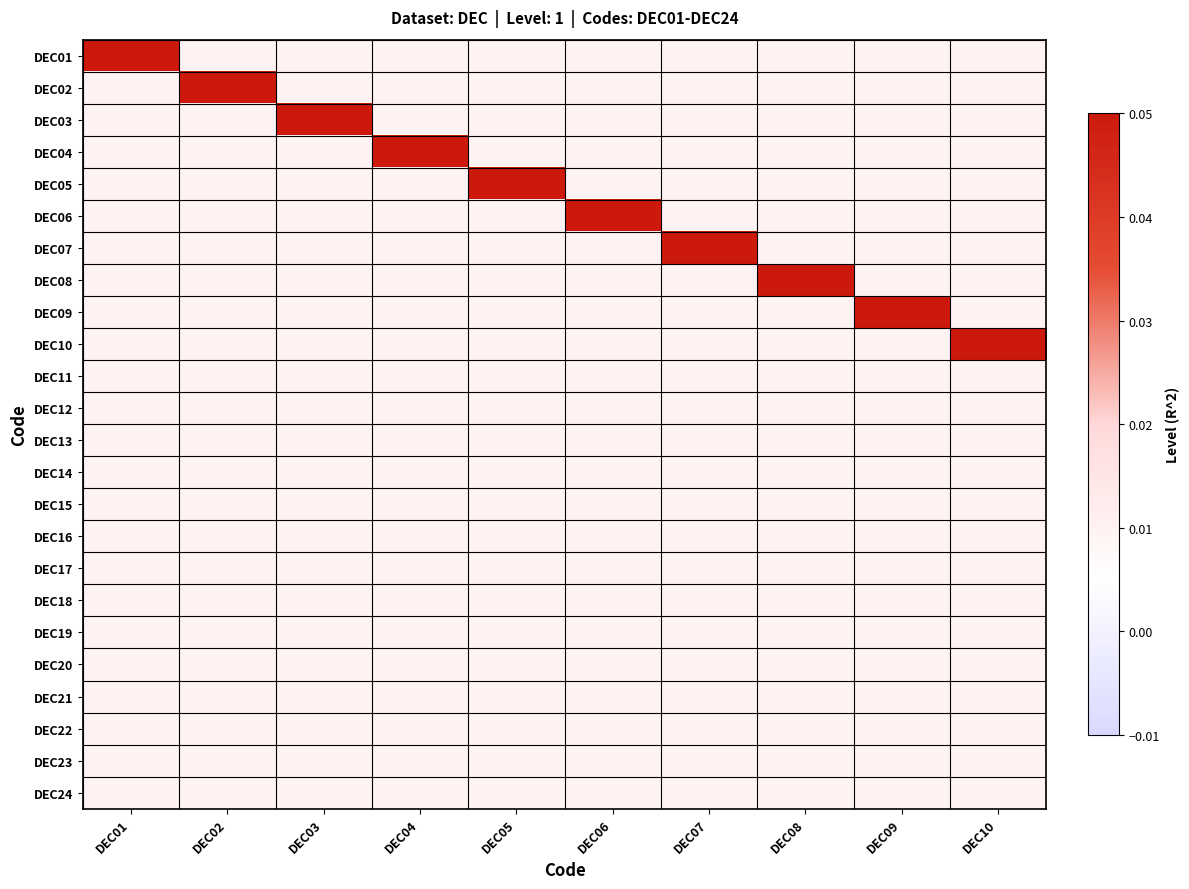

How many categories are shown in the chart?

10